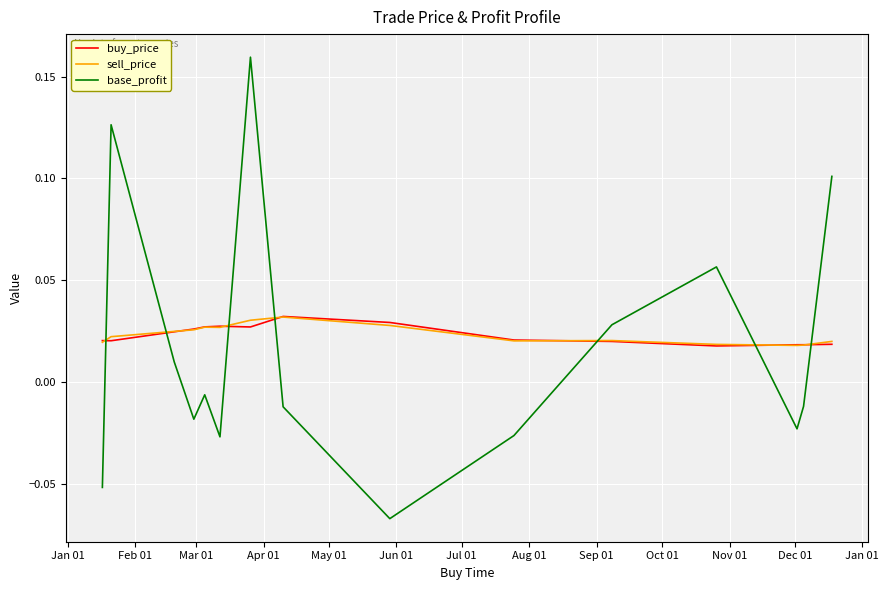

Which series has the largest range (max minus min)?

base_profit